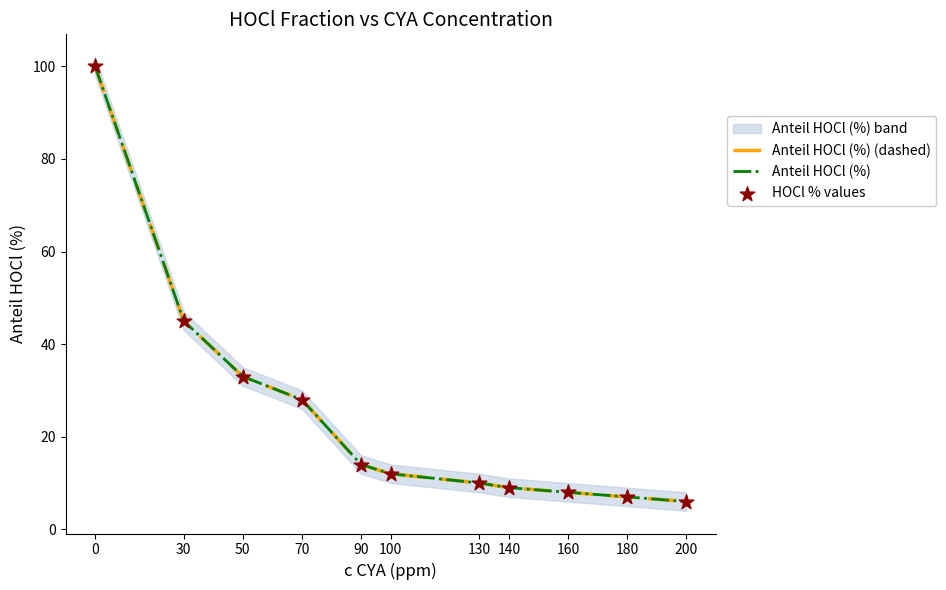

Which series contains the highest Y value?

Anteil HOCl (%) (dashed)